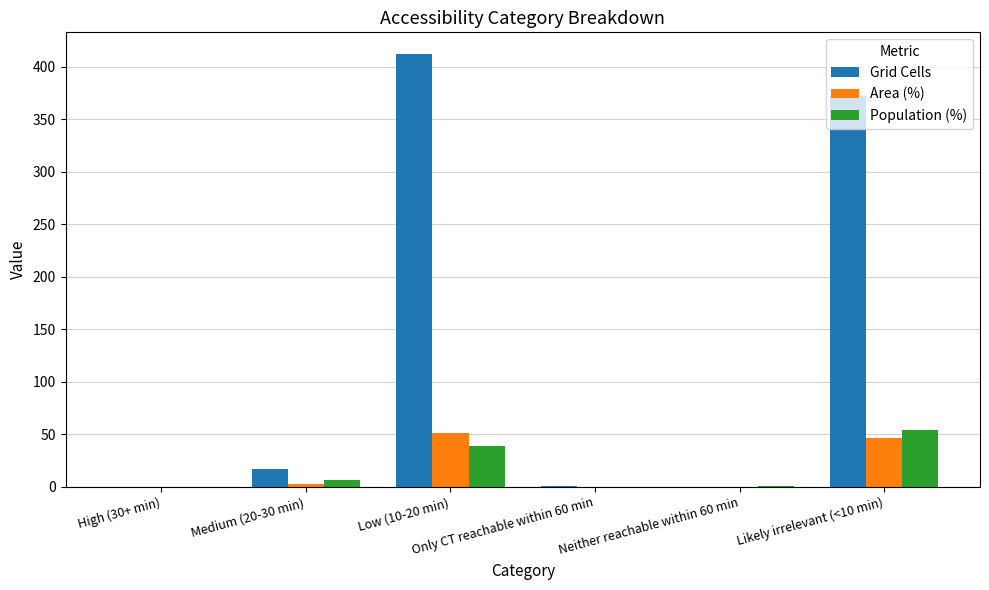

The value of Population (%) at Neither reachable within 60 min is 0.9. True or false?

True